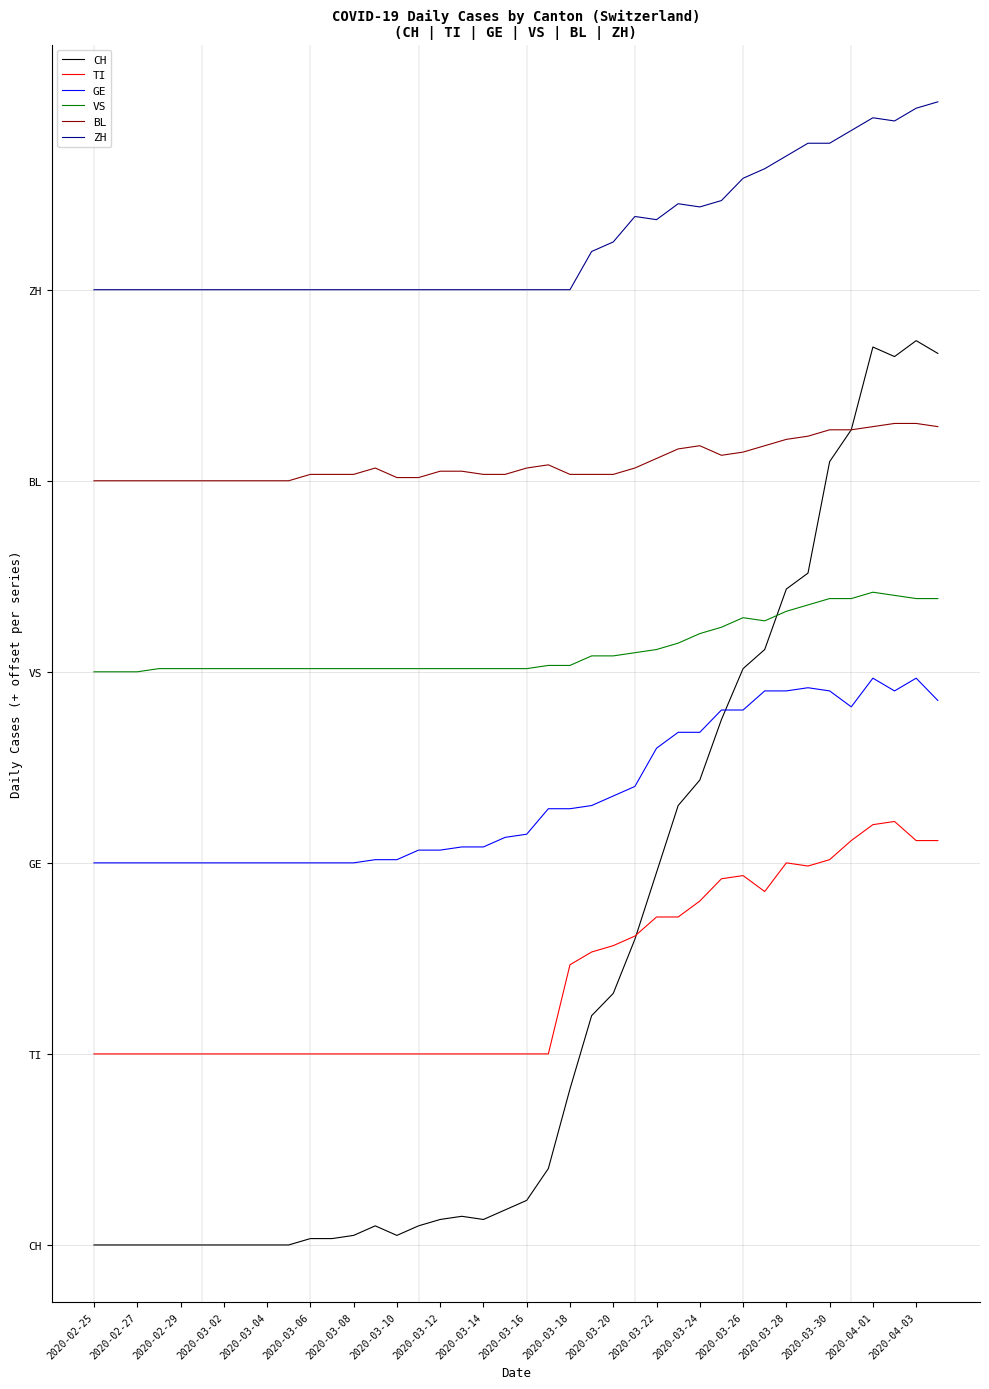

Is this an area chart (filled region under the line)?

No